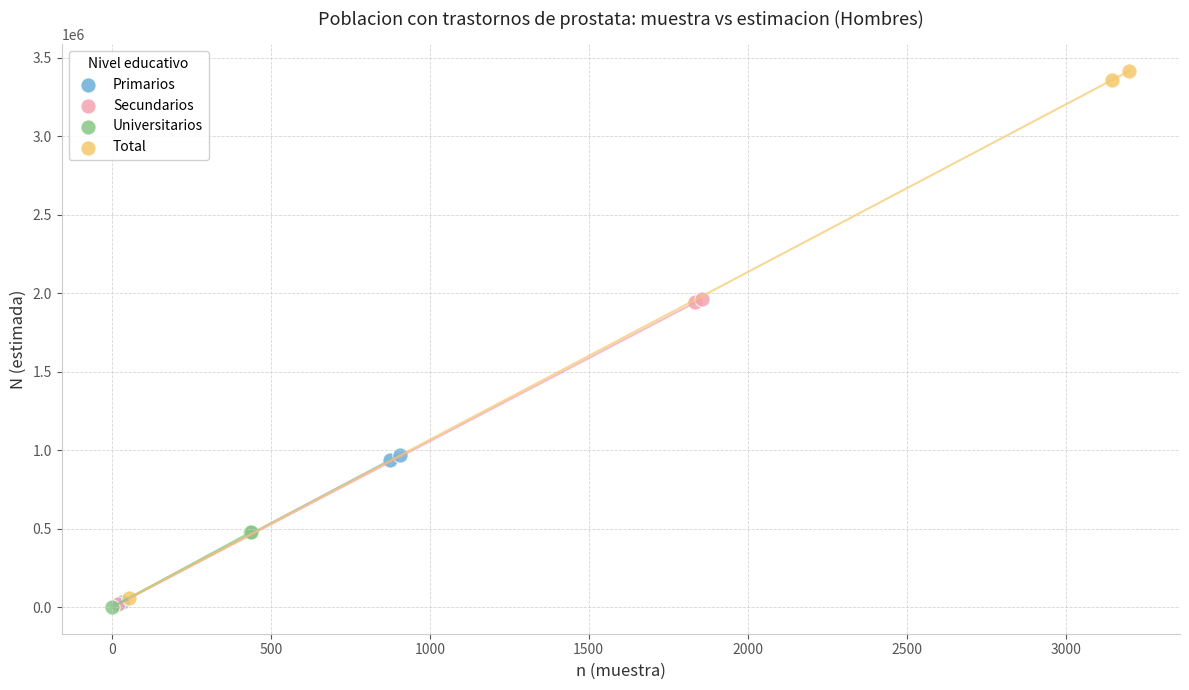

Which series contains the highest Y value?

Total